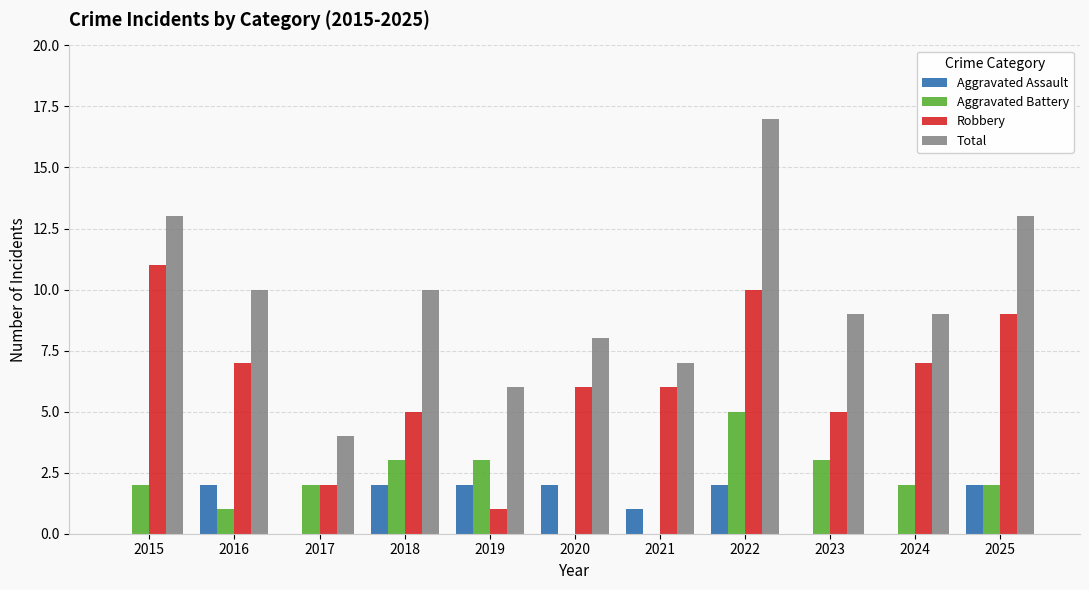

At which label does Robbery reach its peak?

2015